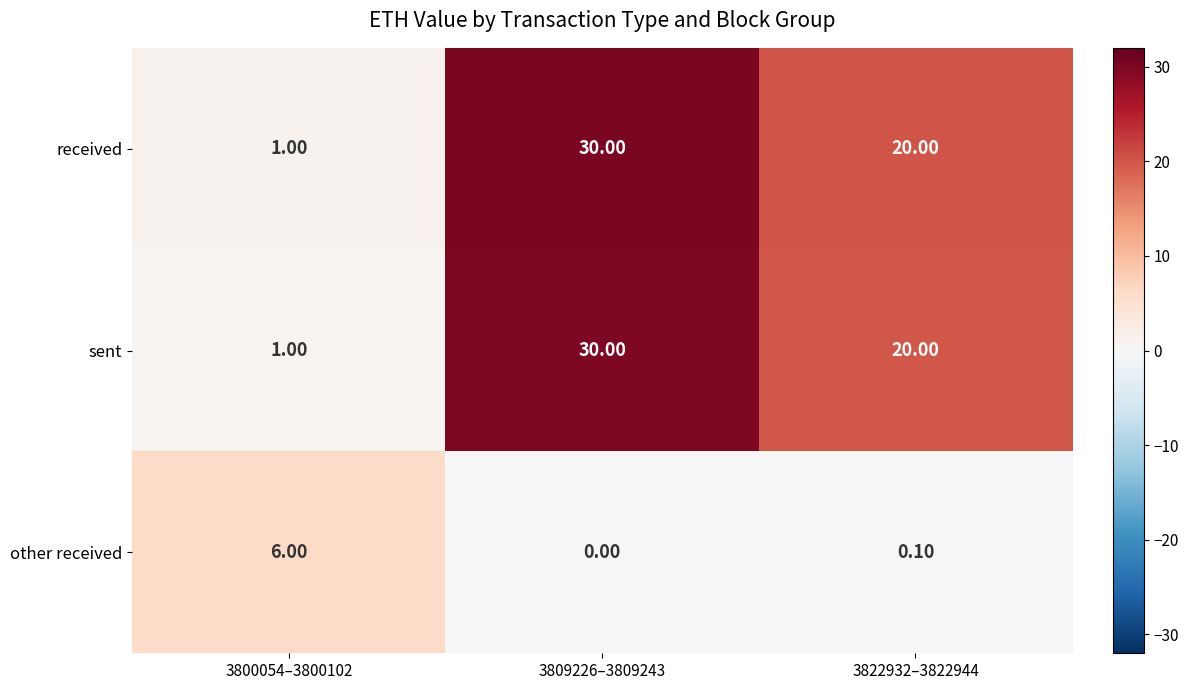

Rank the categories by sent value from lowest to highest.

3800054–3800102, 3822932–3822944, 3809226–3809243